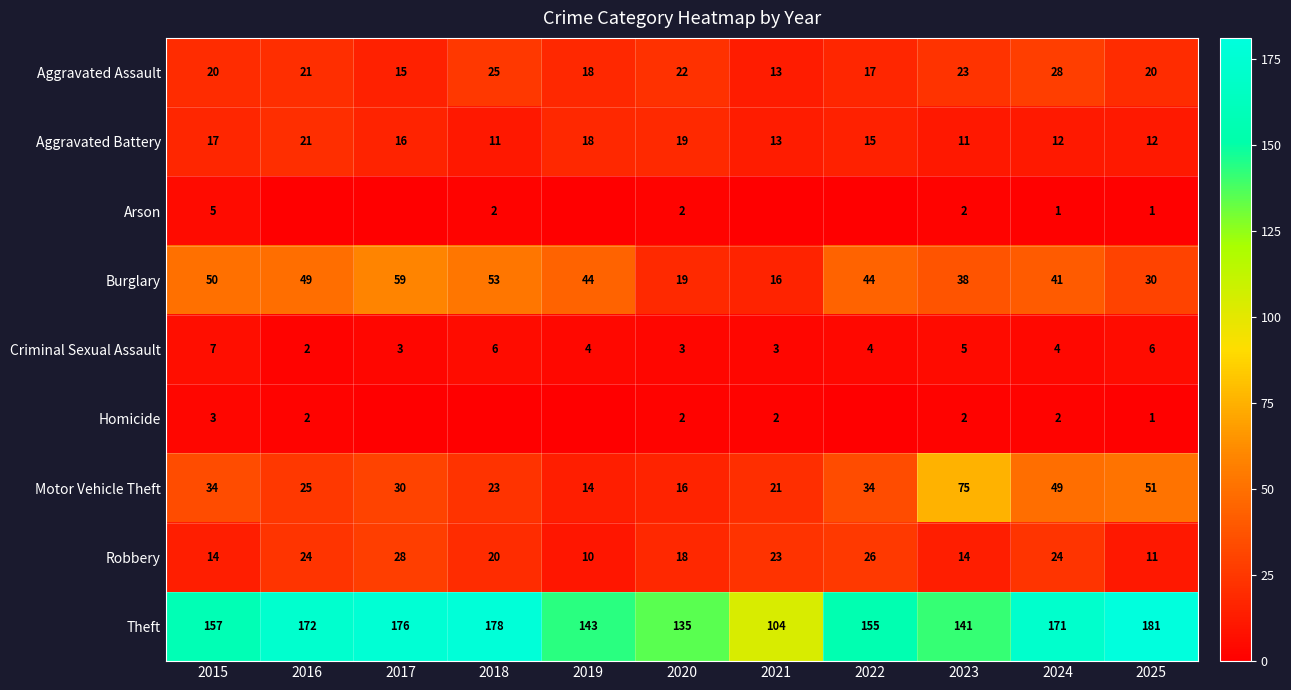

What is the maximum value for Aggravated Battery?

21